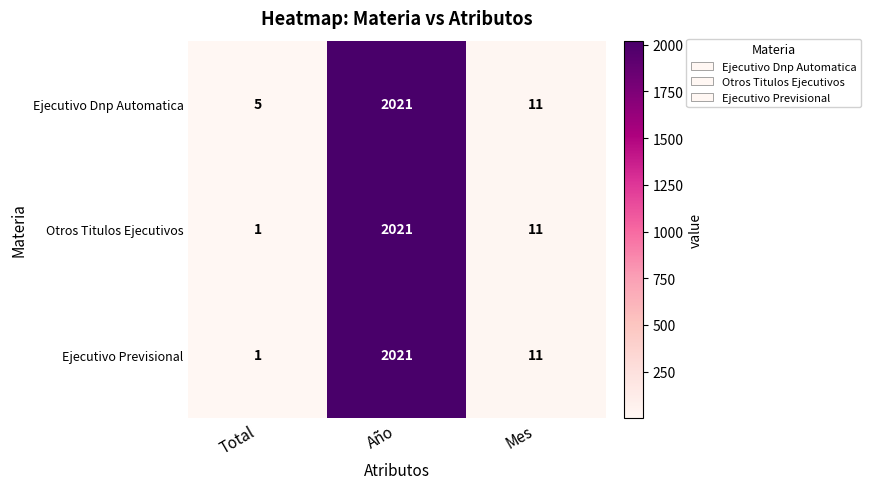

Where is Otros Titulos Ejecutivos nearest to the value 1011?

Mes